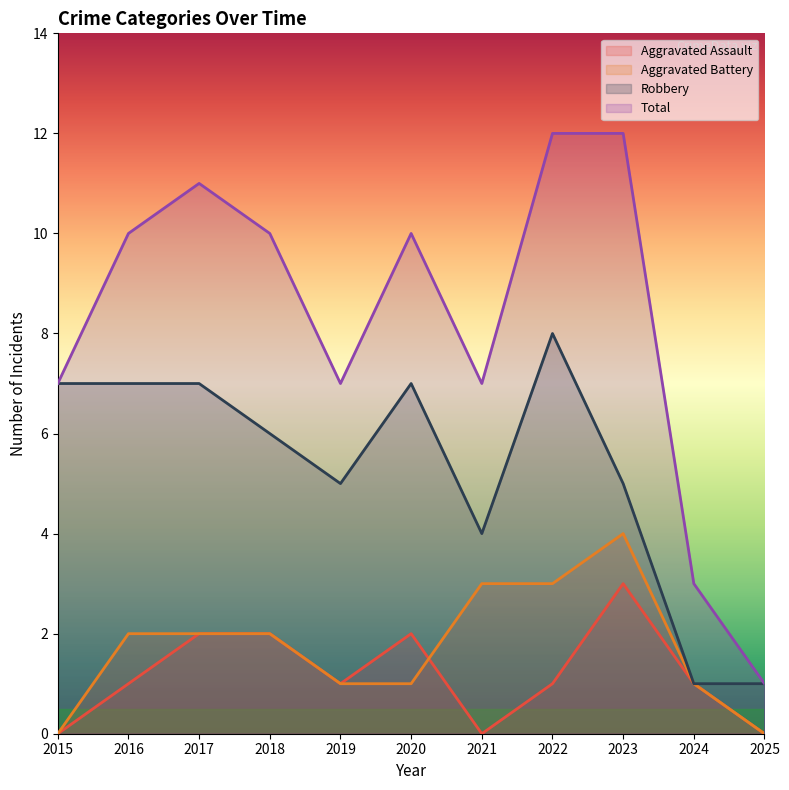

List the labels in order of Aggravated Battery value, largest first.

2023, 2021, 2022, 2016, 2017, 2018, 2019, 2020, 2024, 2015, 2025